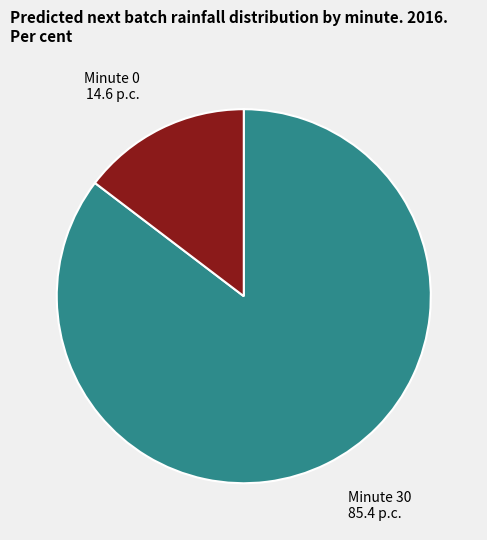

What is the largest slice in the pie chart?

Minute 30